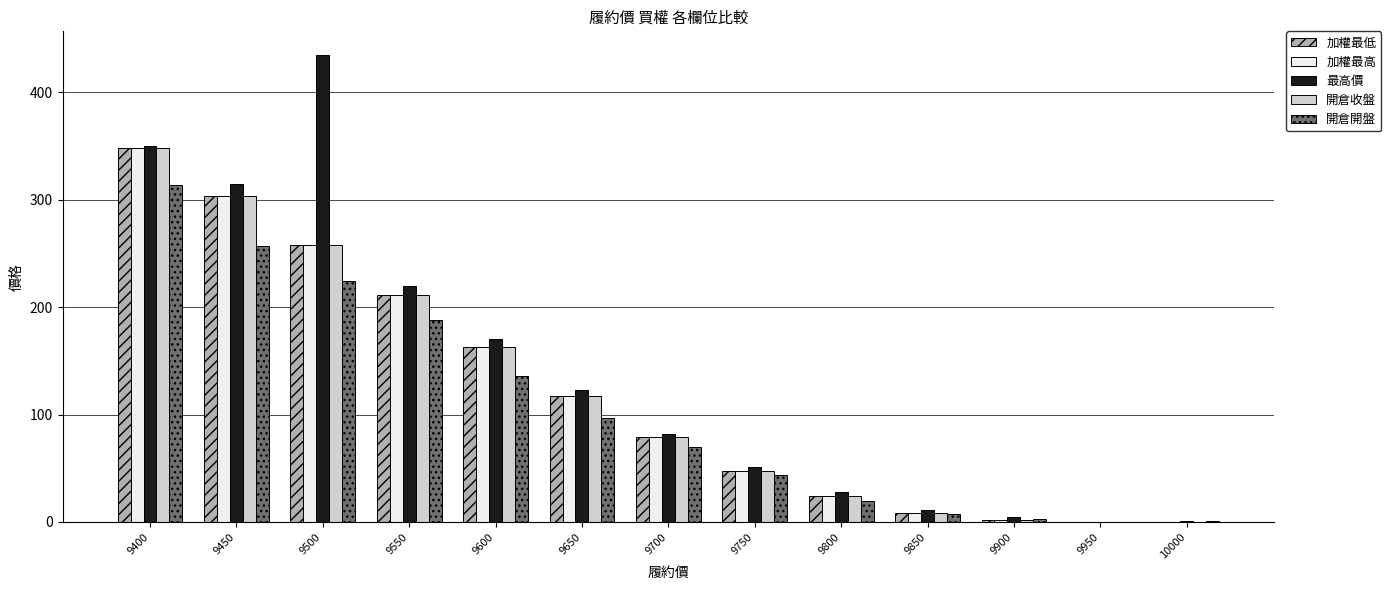

Count the number of data series in this chart.

5